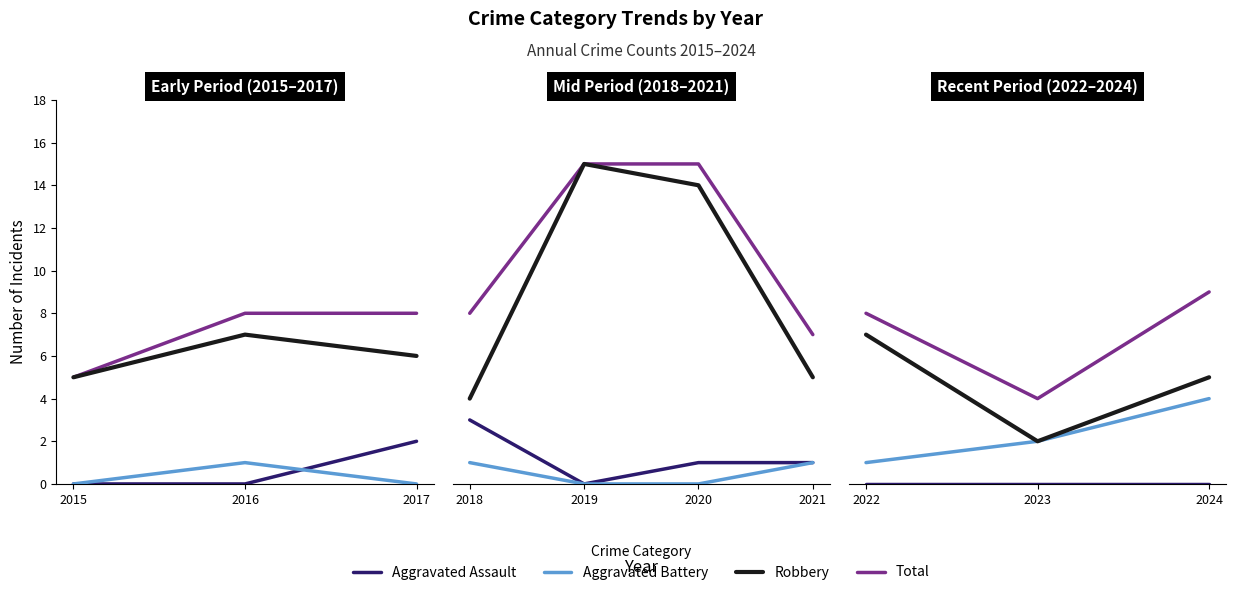

List the series in order of their overall mean, lowest first.

Aggravated Assault, Aggravated Battery, Robbery, Total